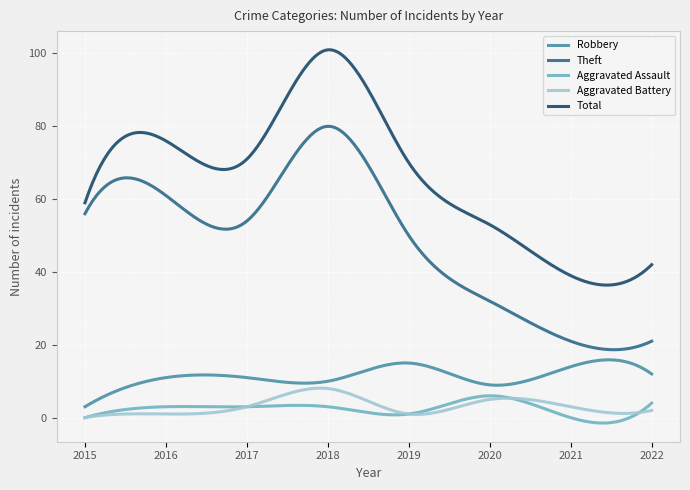

True or false: Theft and Total intersect in this chart.

False